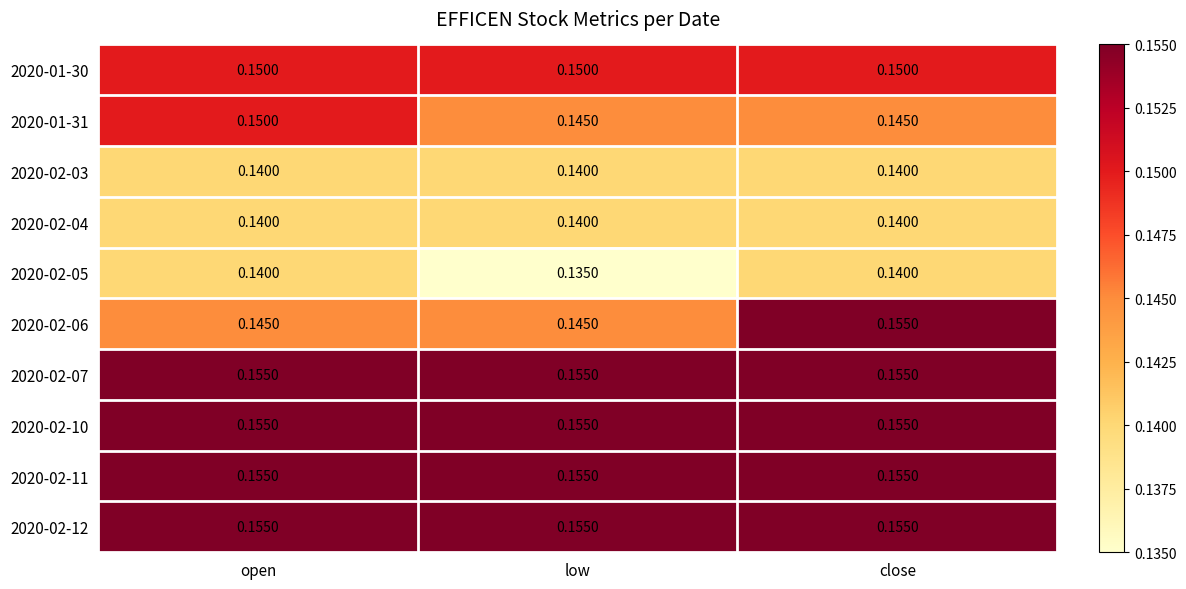

Between low and close, which series saw the biggest shift?

2020-02-06